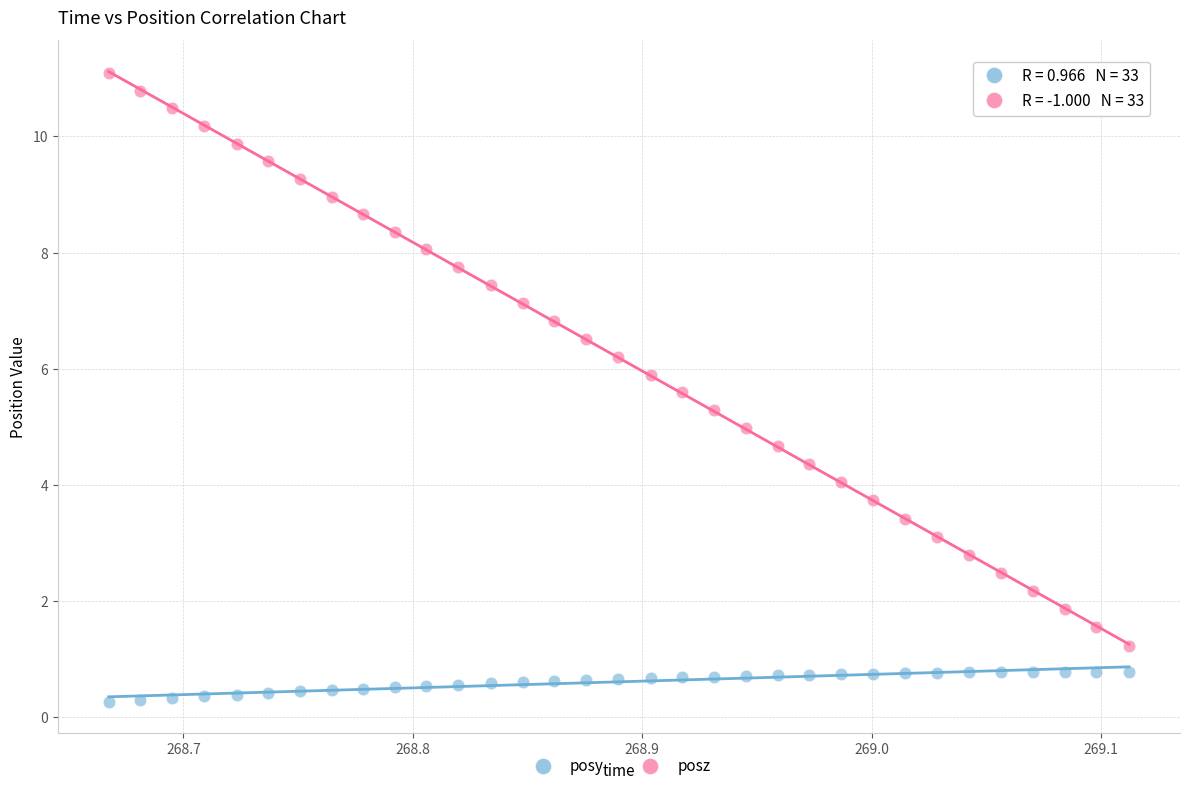

Across all data points, what is the range of X values (max minus min)?

0.4